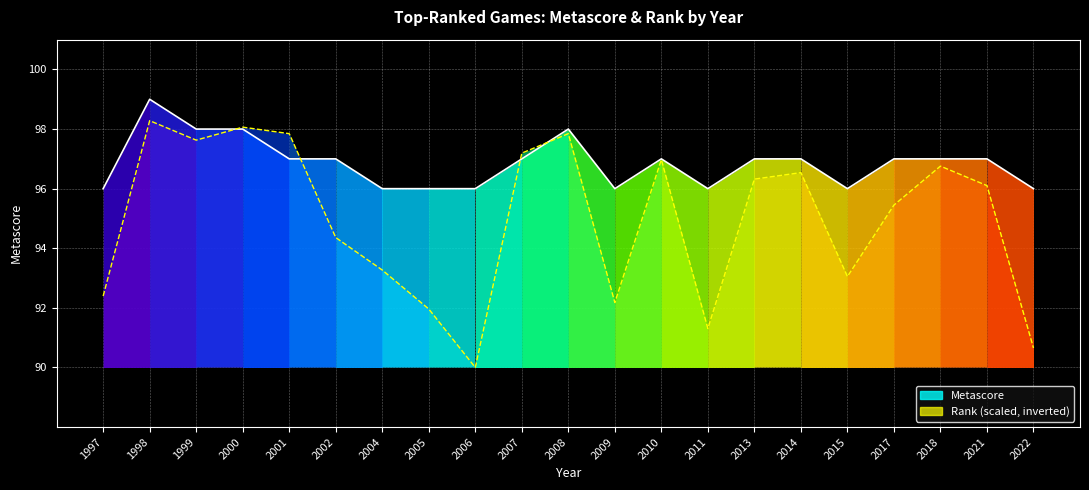

What is the value of the Metascore point at the 10th from the left?

97.0